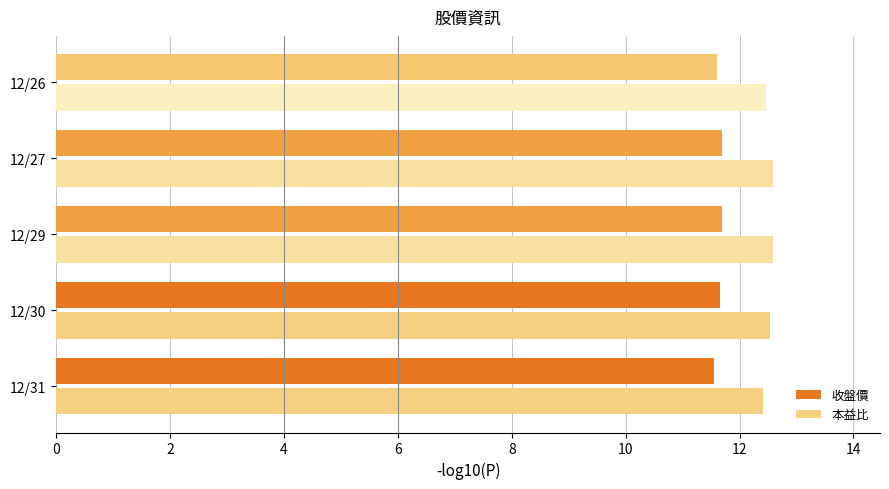

What is the spread (max minus min) of values at 12/29?

0.9